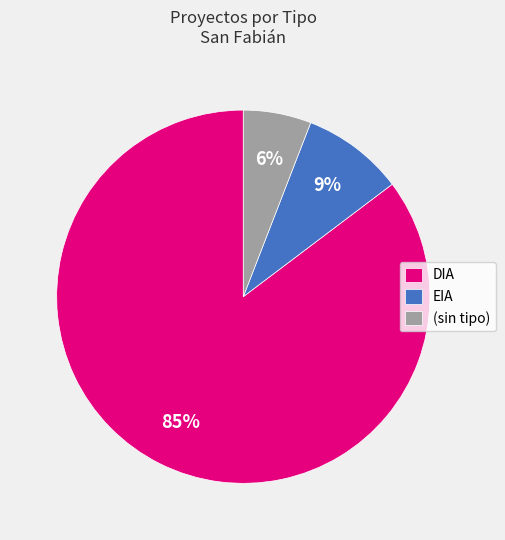

Count the number of slices in the pie.

3